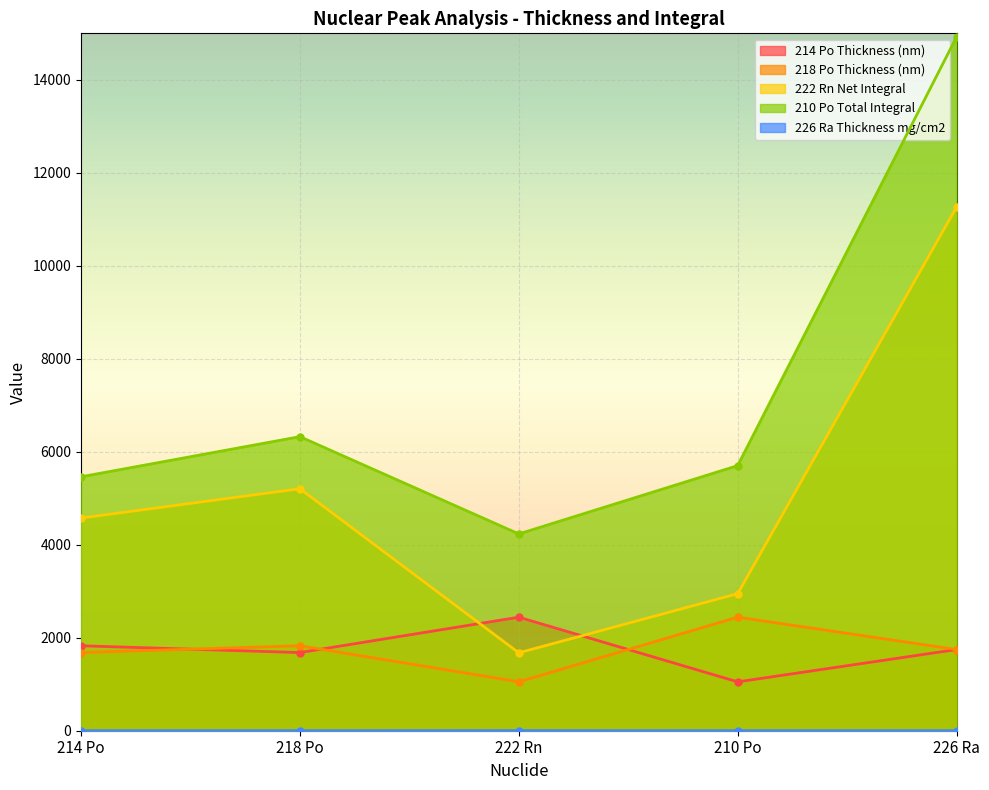

Which category has the highest value across all series?

226 Ra